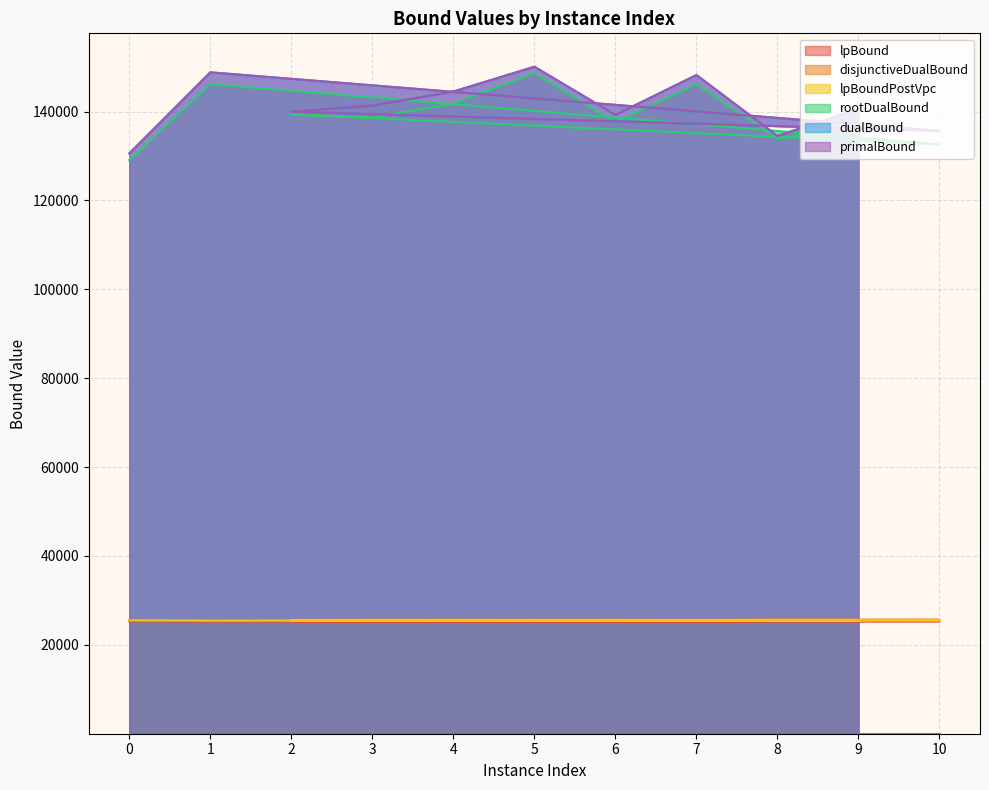

At which category does rootDualBound reach its first local valley?

10